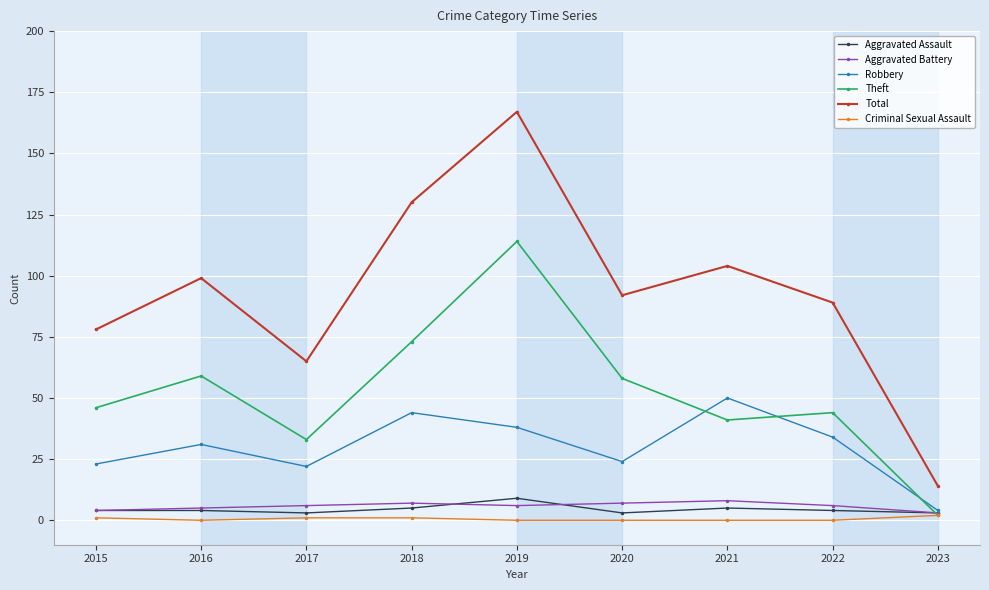

How many series are shown in this chart?

6